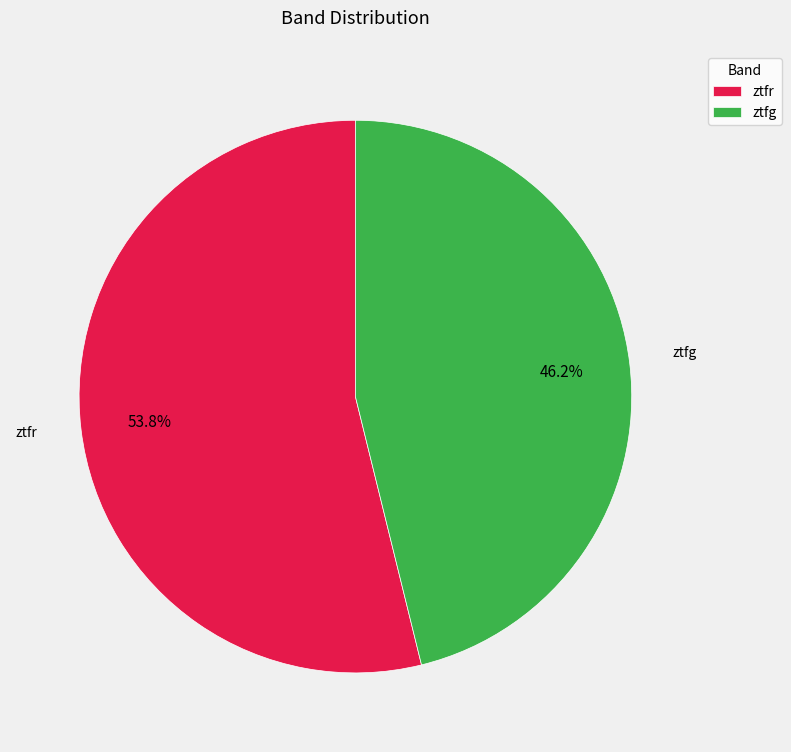

Rank the categories by value from lowest to highest.

ztfg, ztfr